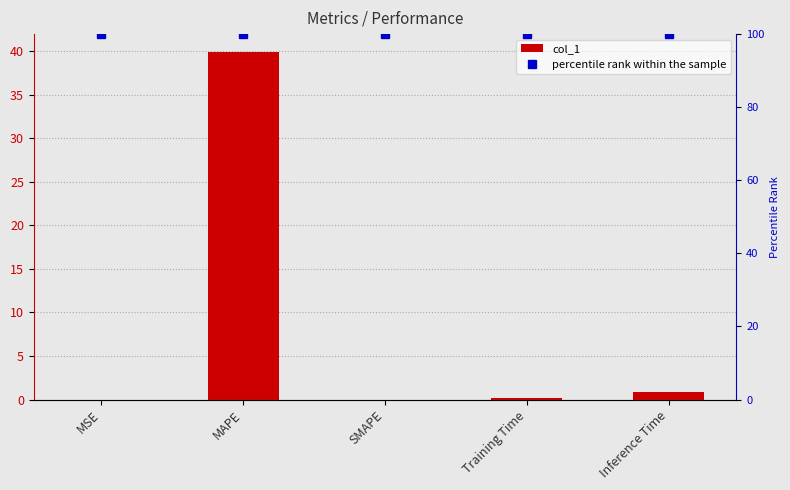

What is the label of the 5th bar from the left?

Inference Time